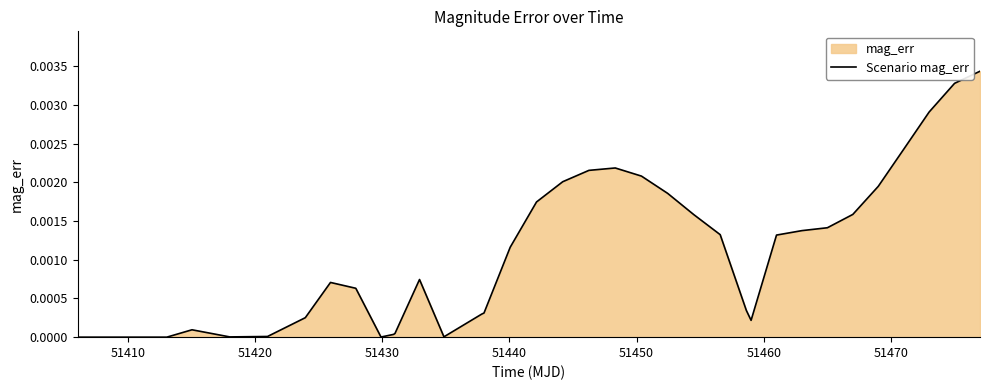

The chart shows a value of 0.0 at 35. True or false?

False